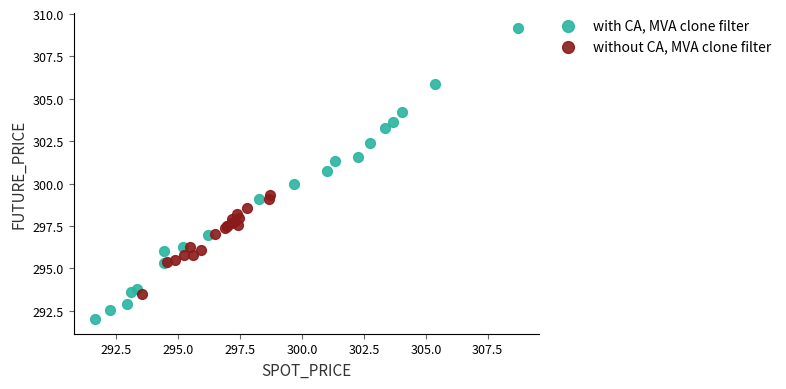

Which series contains the highest Y value?

with CA, MVA clone filter